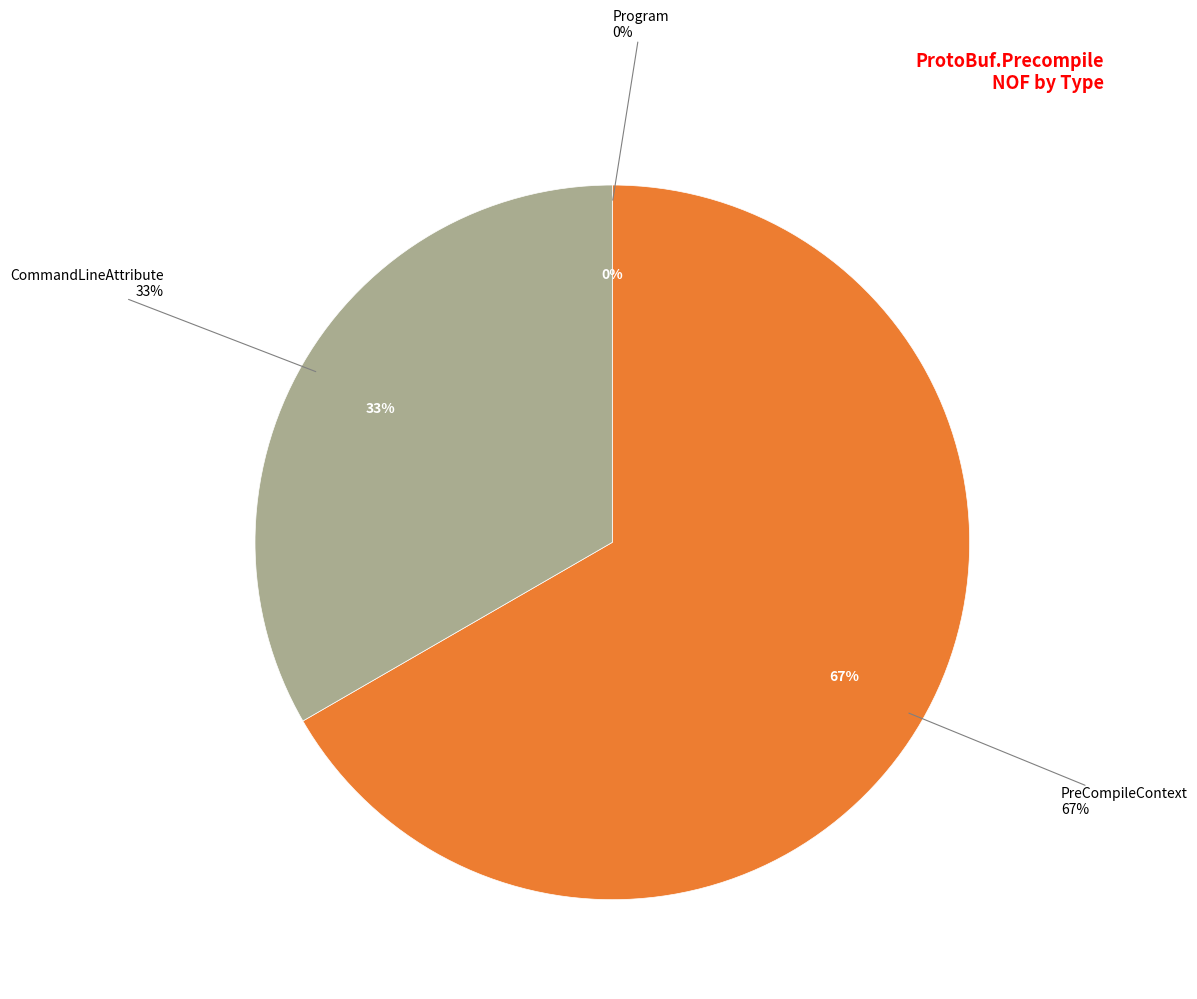

True or false: Program accounts for 1% of the total.

False